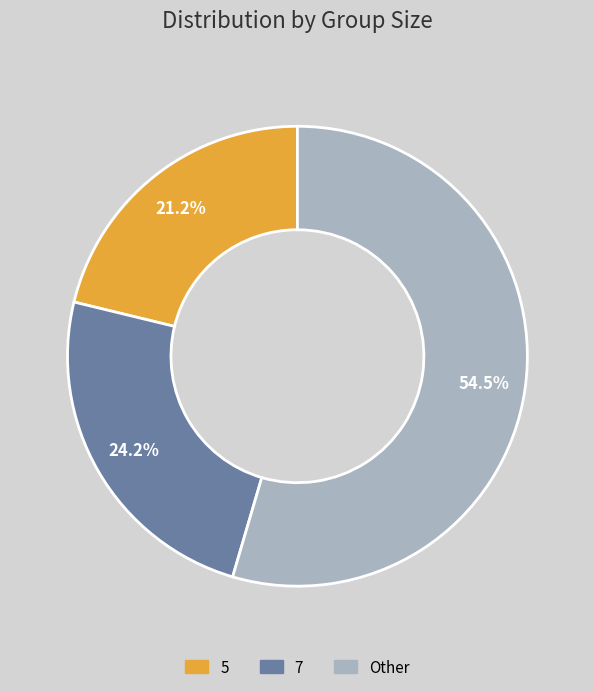

Is there any slice that represents more than half of the pie?

Yes